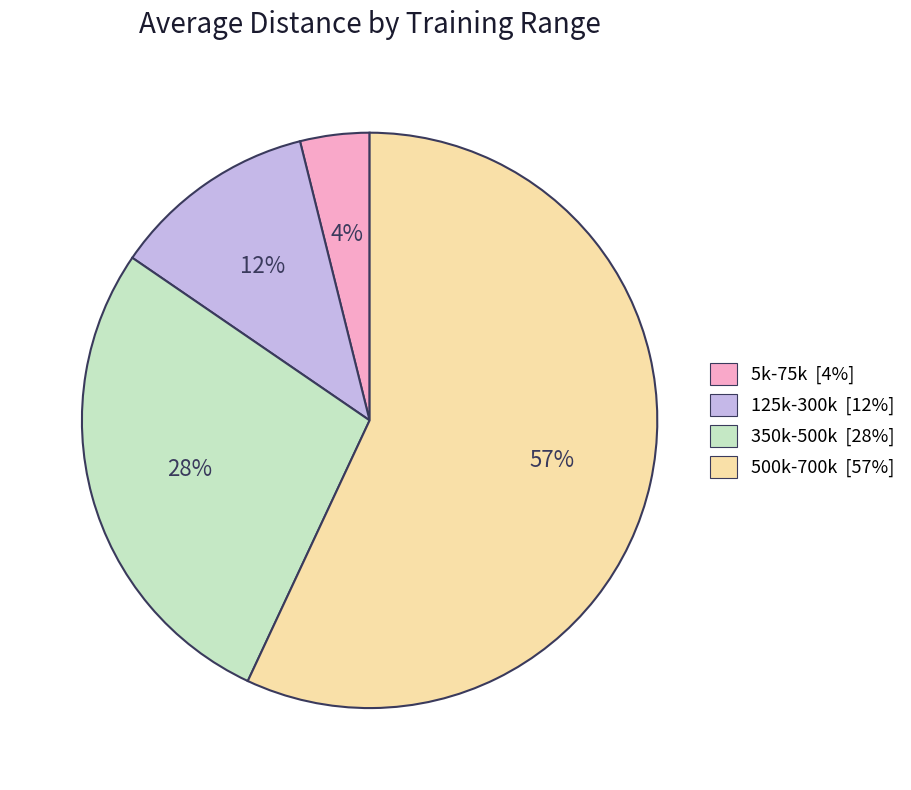

How many slices are in this pie chart?

4